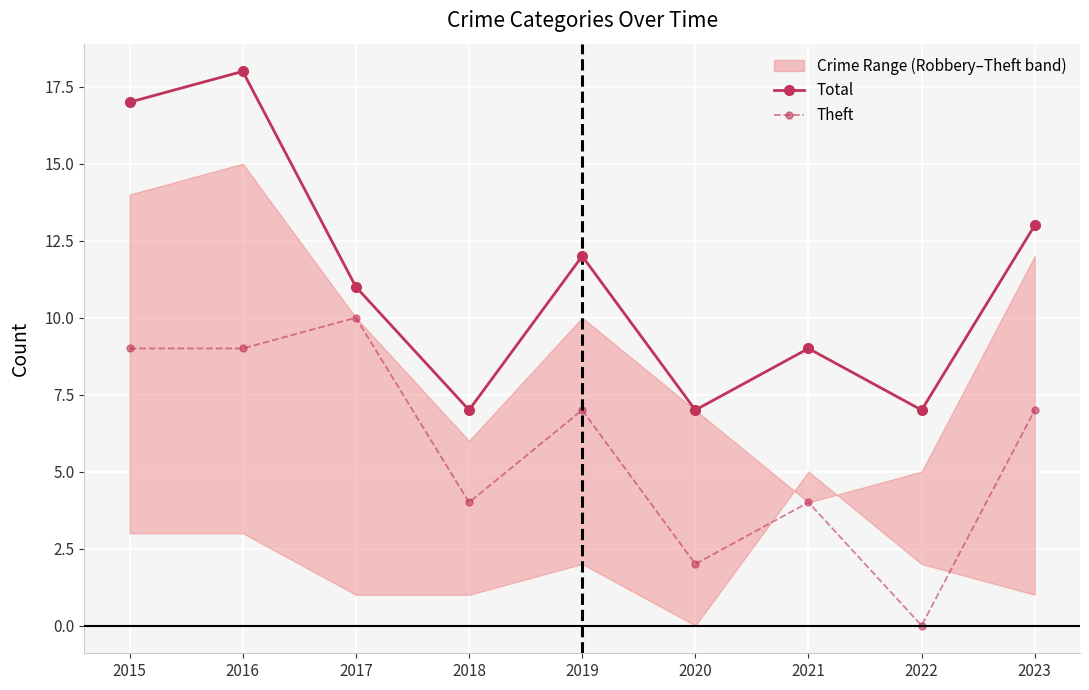

True or false: Total and Theft cross at least once.

False